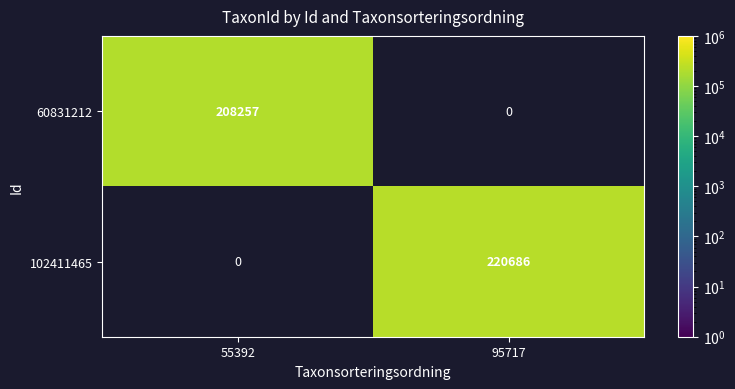

True or false: 102411465 has a value of 220686 at 95717.

True